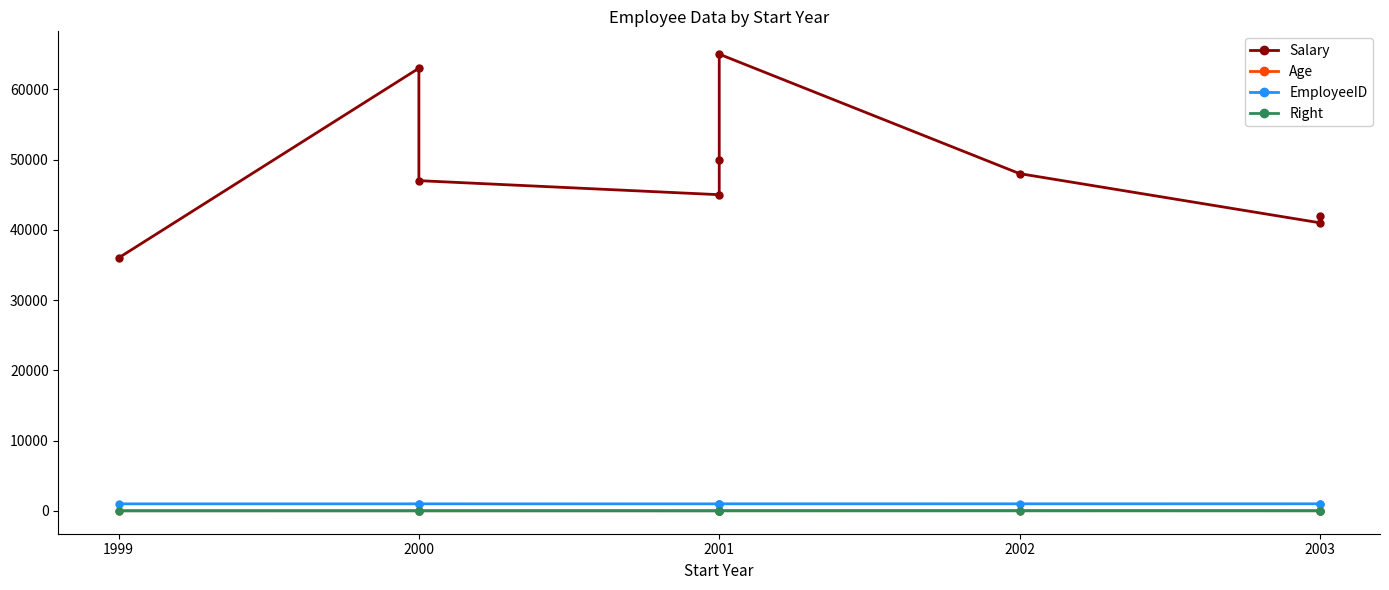

What is the smallest value displayed?

1